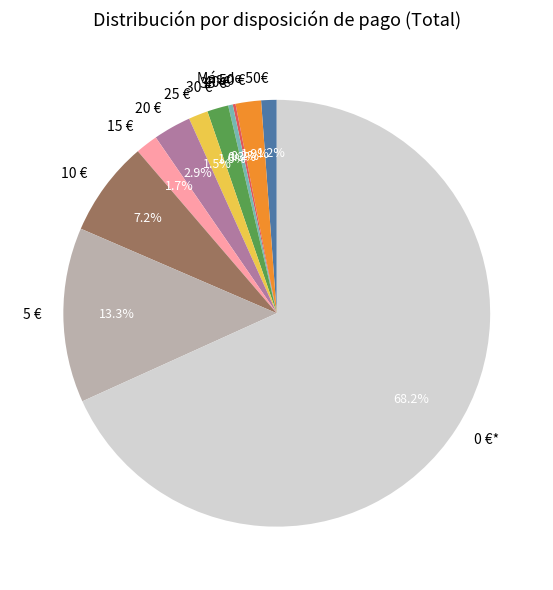

What percentage do 30 € and 15 € together represent?

3.3%